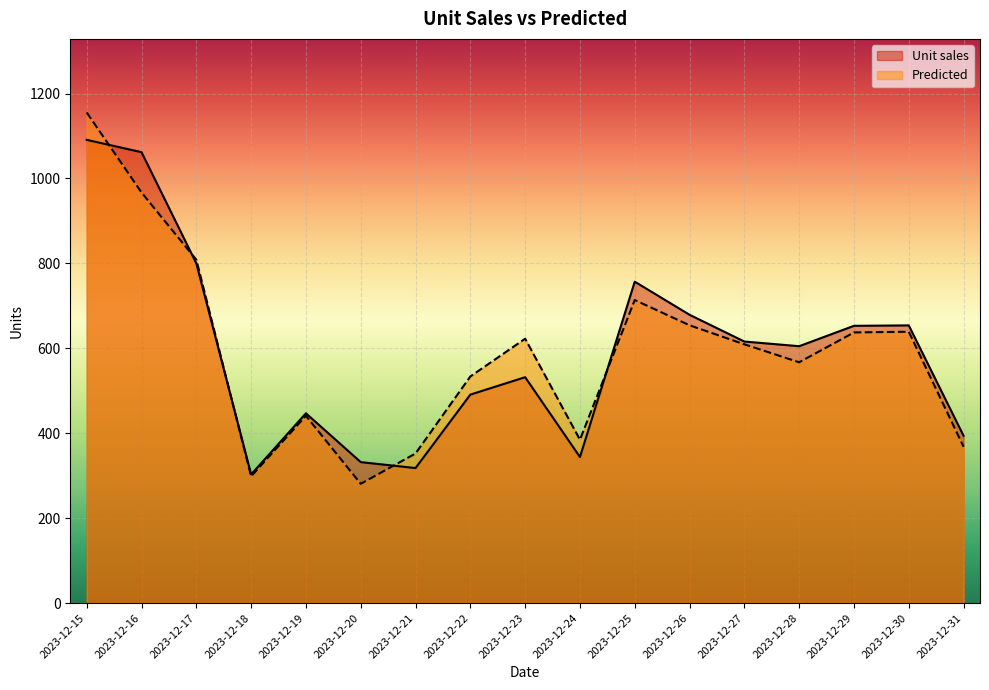

What is the difference between the maximum and minimum values in the Unit sales series?

788.0